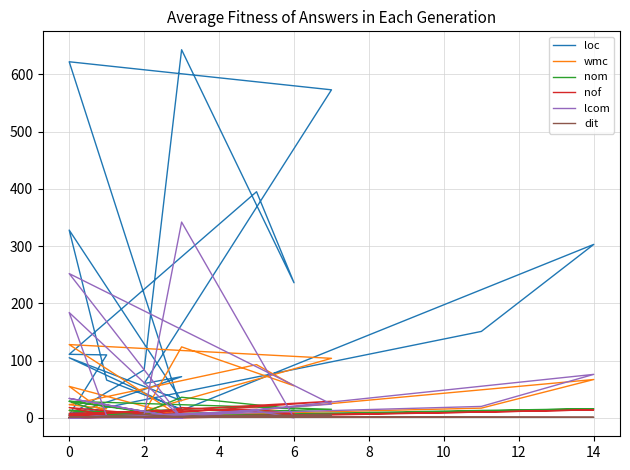

At which category does loc reach its first local valley?

2